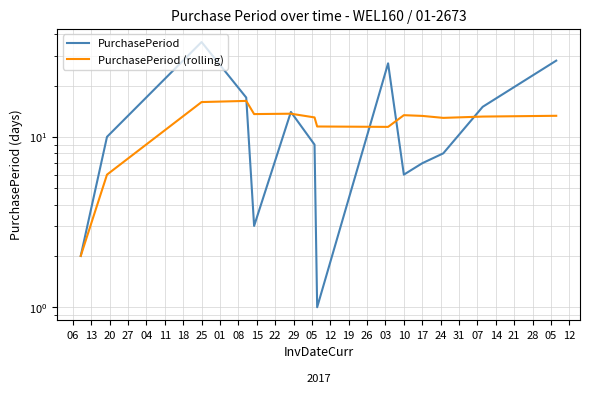

Rank the series by their maximum value, from highest to lowest.

PurchasePeriod, PurchasePeriod (rolling)